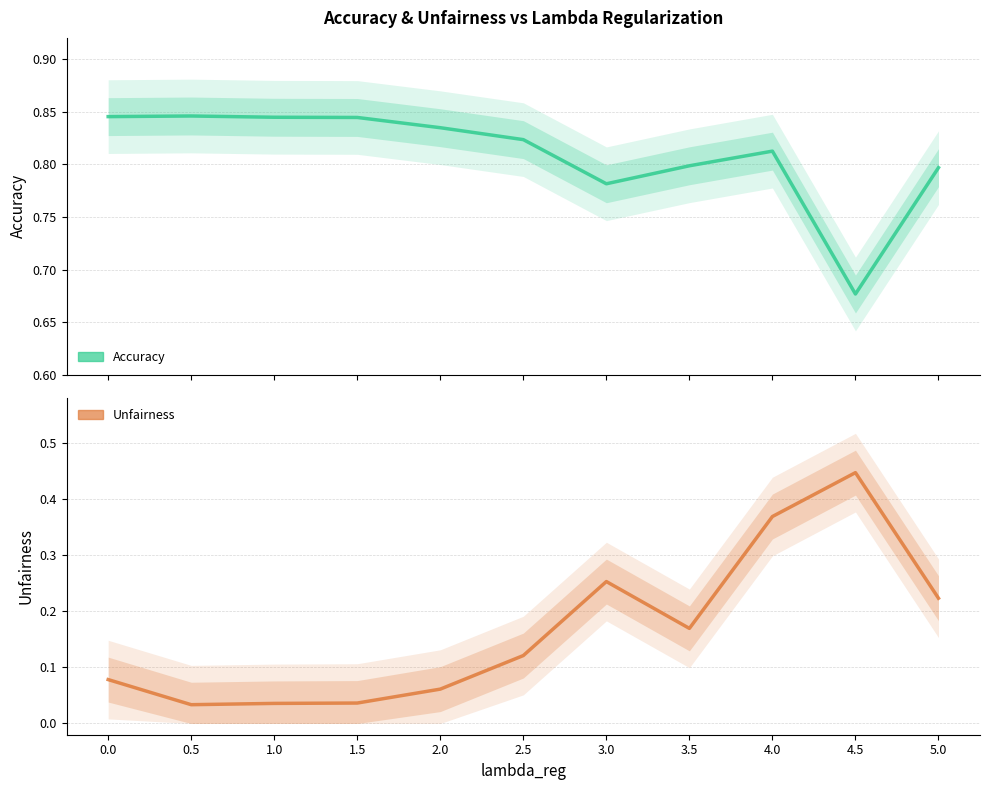

Between 1.5 and 5.0, which is larger?

1.5